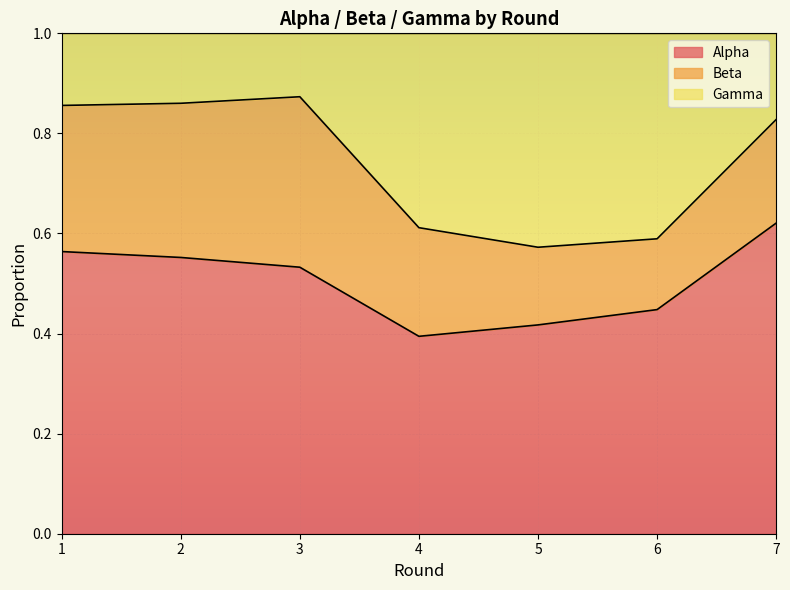

At which category is the sum across all series the highest?

7